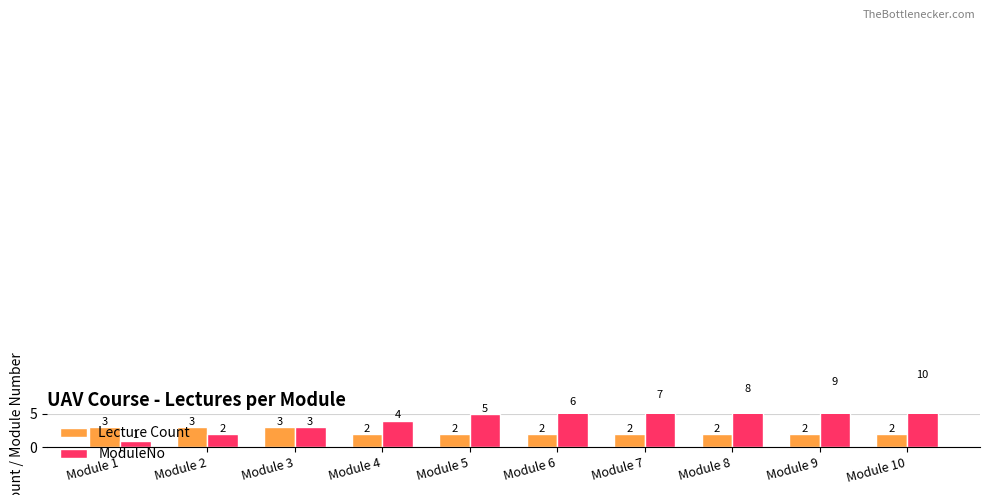

Which series changed the most between Module 4 and Module 6?

ModuleNo